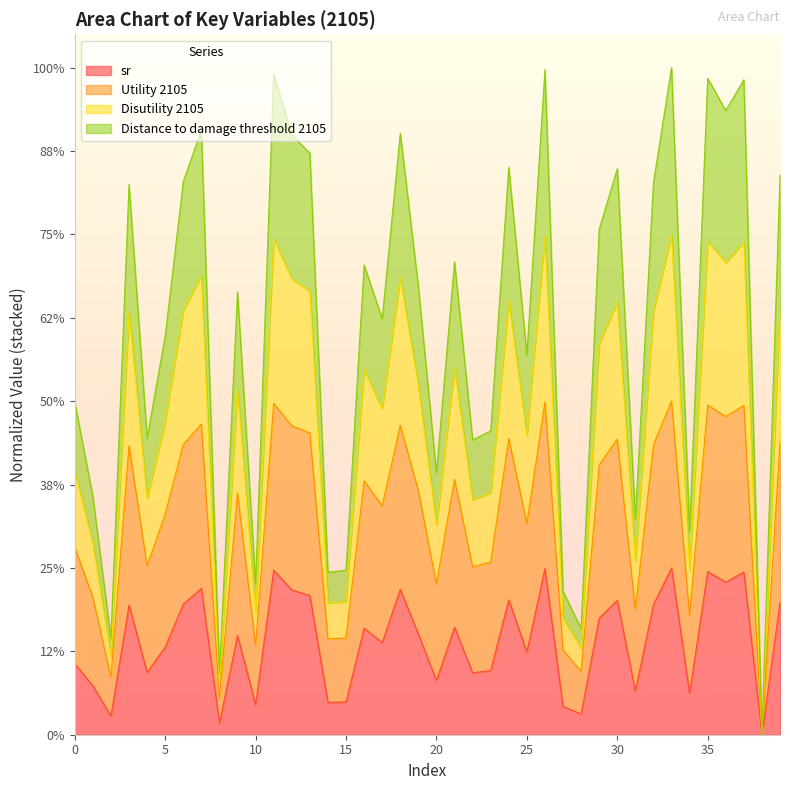

Reading left to right, list all the values displayed in this chart.

sr: 0.4	0.3	0.1	0.8	0.4	0.5	0.8	0.9	0.1	0.6	0.2	1.0	0.9	0.8	0.2	0.2	0.6	0.6	0.9	0.6	0.3	0.6	0.4	0.4	0.8	0.5	1.0	0.2	0.1	0.7	0.8	0.3	0.8	1.0	0.2	1.0	0.9	1.0	0.0	0.8
Utility 2105: 1.1	0.8	0.3	1.7	1.0	1.3	1.7	1.9	0.2	1.4	0.5	2.0	1.9	1.8	0.6	0.6	1.5	1.4	1.9	1.5	0.9	1.5	1.0	1.0	1.8	1.3	2.0	0.5	0.4	1.6	1.8	0.8	1.7	2.0	0.7	2.0	1.9	2.0	0.0	1.8
Disutility 2105: 2.0	1.4	0.6	3.3	1.8	2.4	3.3	3.6	0.4	2.7	0.9	4.0	3.6	3.5	1.0	1.0	2.8	2.5	3.6	2.7	1.6	2.8	1.8	1.8	3.4	2.3	4.0	0.9	0.6	3.0	3.4	1.3	3.3	4.0	1.2	3.9	3.7	3.9	0.0	3.4
Distance to damage threshold 2105: 1.6	1.1	0.5	2.5	1.4	1.9	2.5	2.8	0.3	2.1	0.7	3.0	2.7	2.7	0.8	0.8	2.2	2.0	2.7	2.1	1.3	2.2	1.4	1.4	2.6	1.8	3.0	0.7	0.5	2.3	2.6	1.0	2.5	3.0	1.0	3.0	2.8	3.0	0.0	2.6